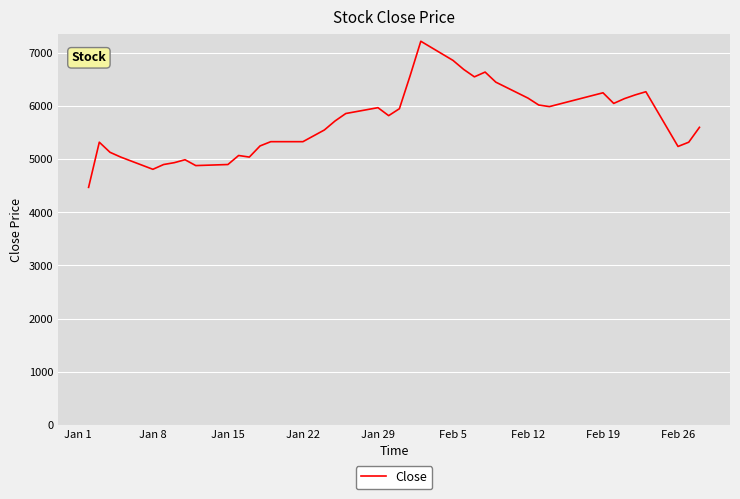

What is the difference between the maximum and minimum values?

2750